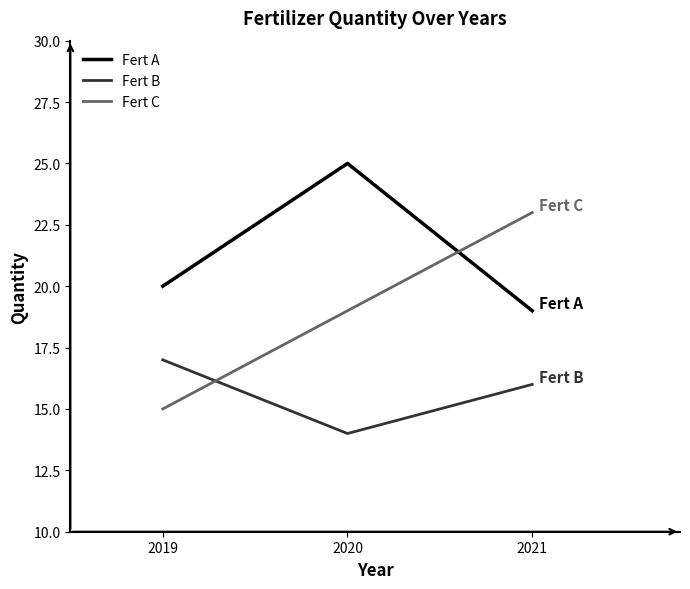

What is the sum of all Fert C values?

57